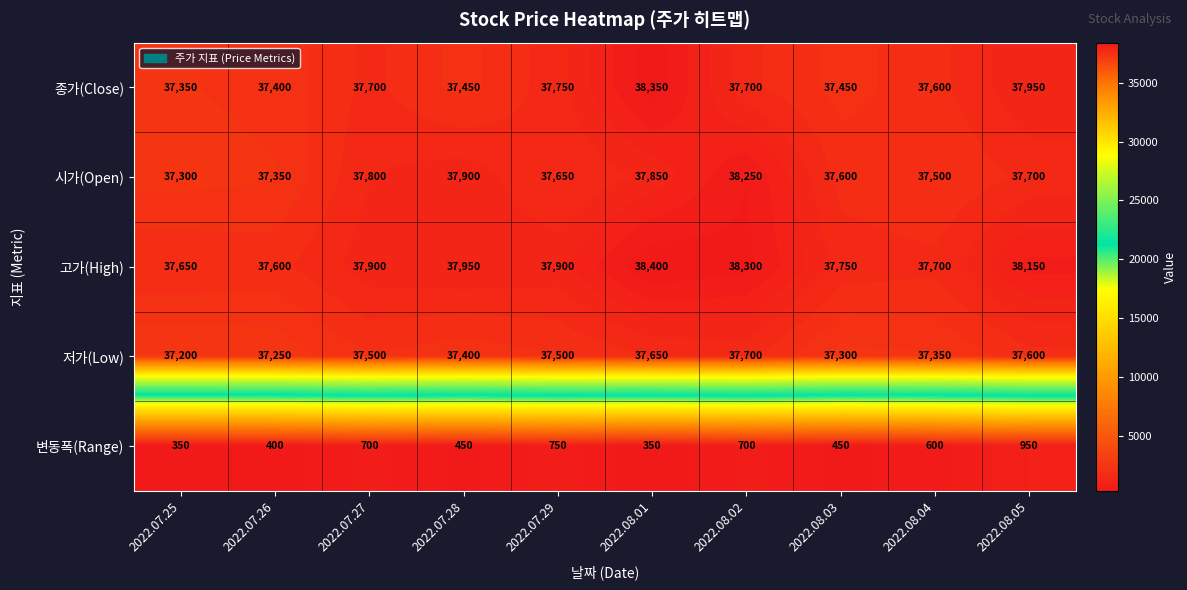

What is the average value of the 저가(Low) series?

37445